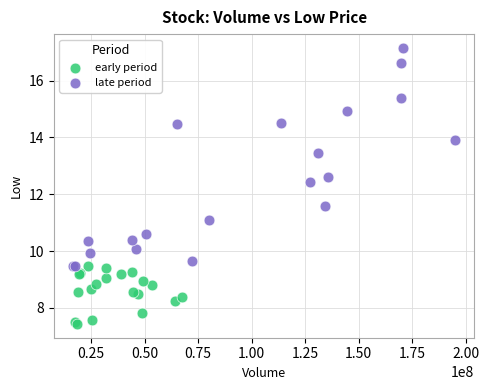

Which series contains the highest Y value?

late period